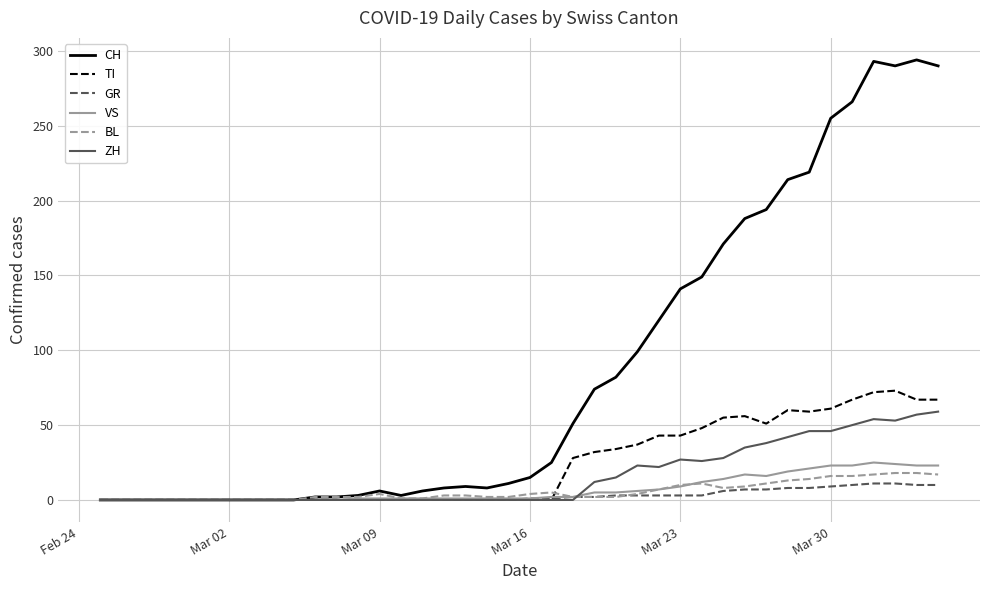

Which series has the largest total across all categories?

CH